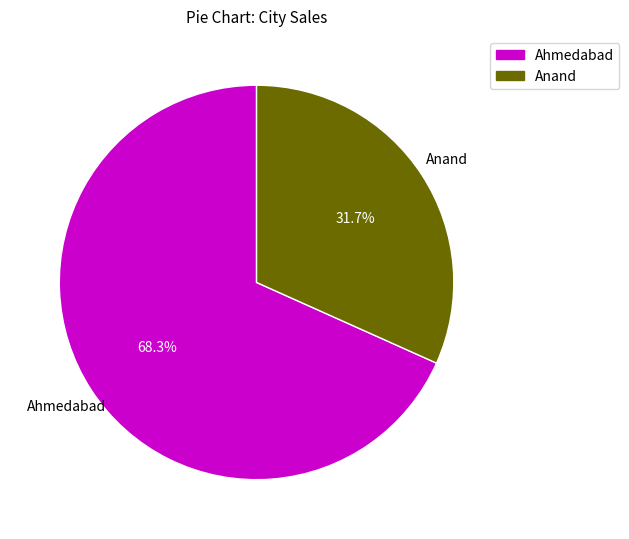

Does any single category account for the majority?

Yes